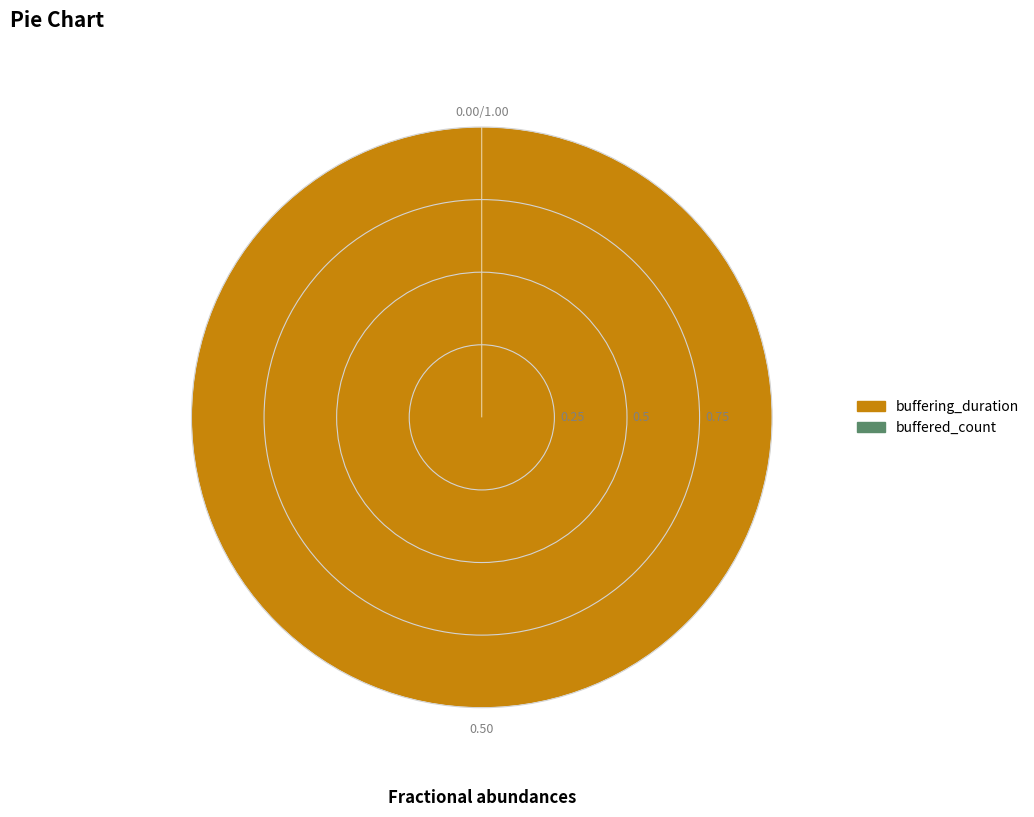

To the nearest percent, what is the average slice percentage?

50%